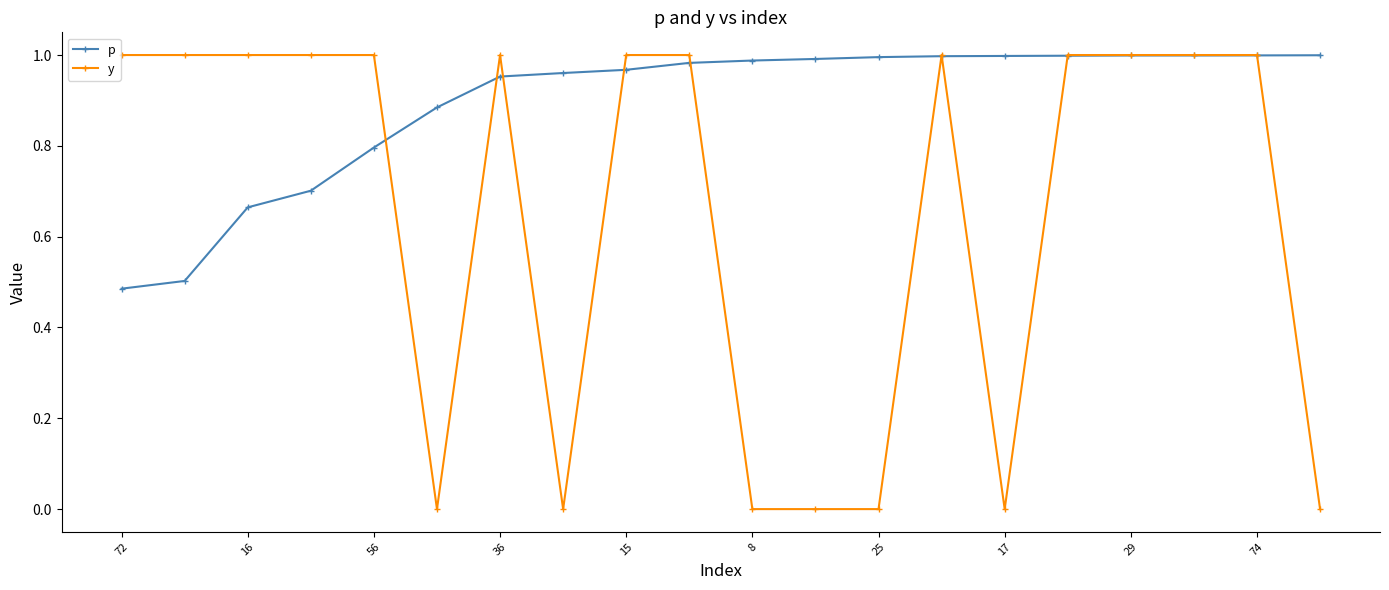

Which series has the largest range (max minus min)?

y